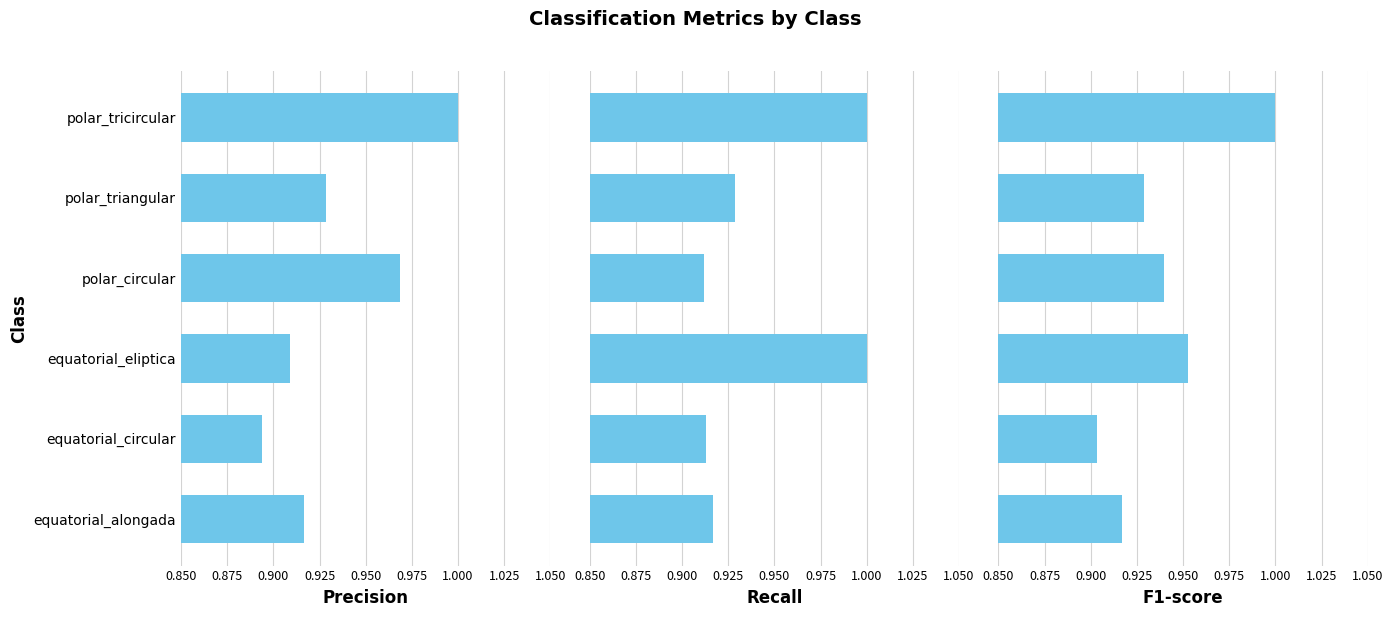

Between equatorial_circular and polar_triangular, which series saw the biggest shift?

precision